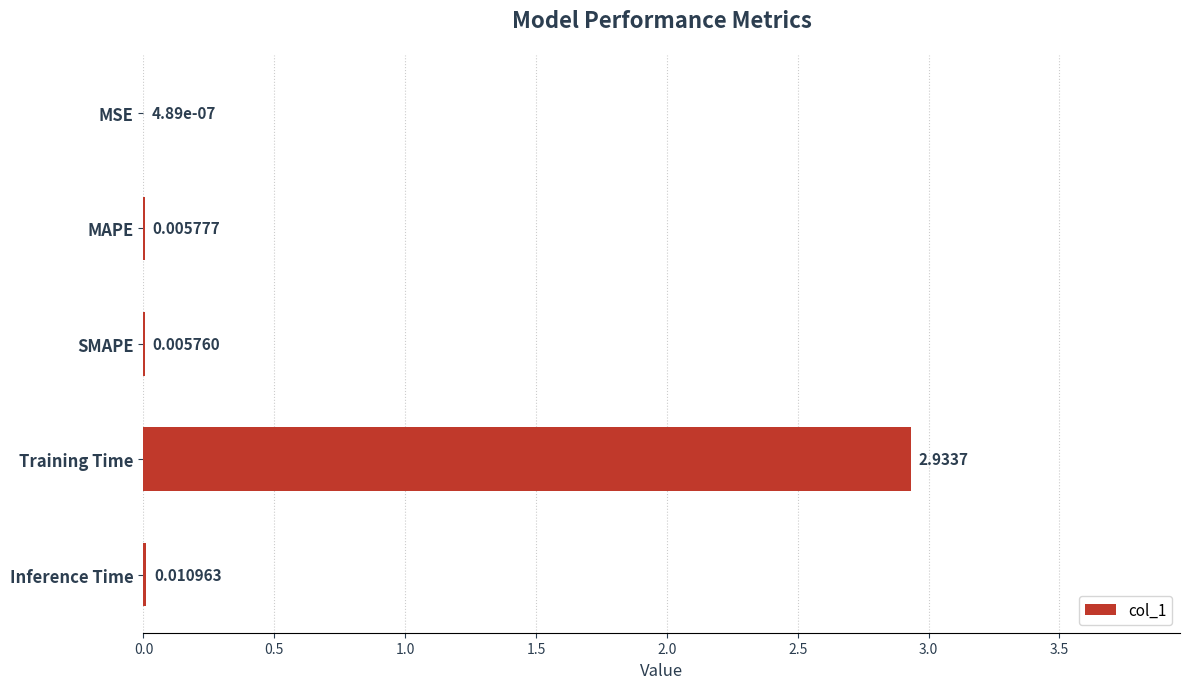

Which has a higher value, MSE or SMAPE?

SMAPE